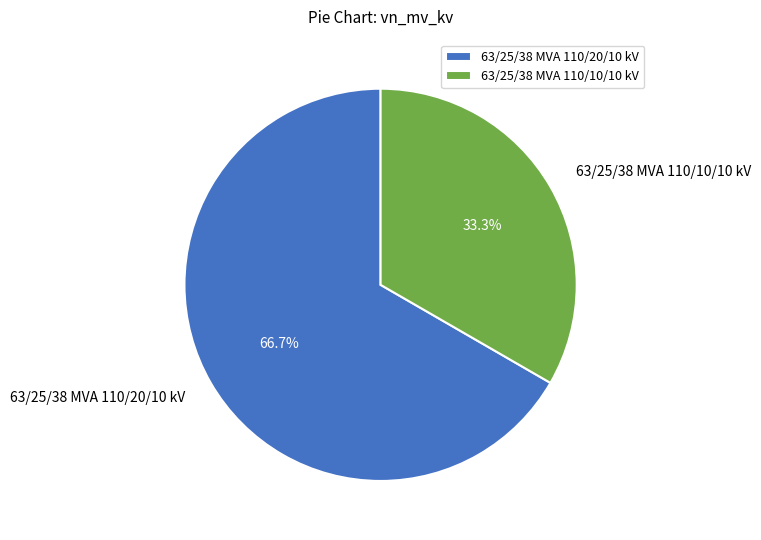

What is the smallest slice in the pie chart?

63/25/38 MVA 110/10/10 kV